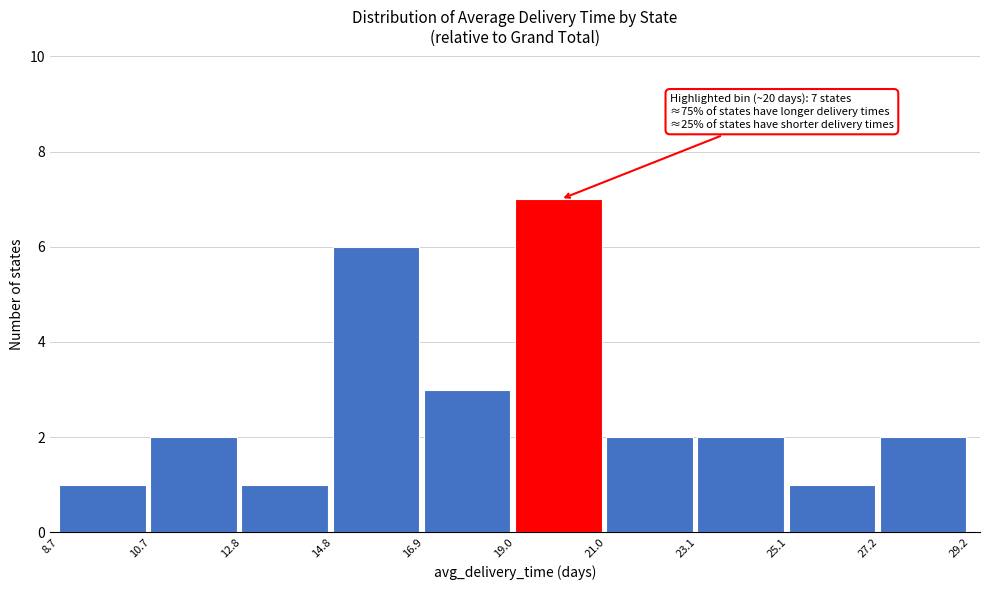

Over which range of the x-axis is the bar tallest?

19.0 to 21.0